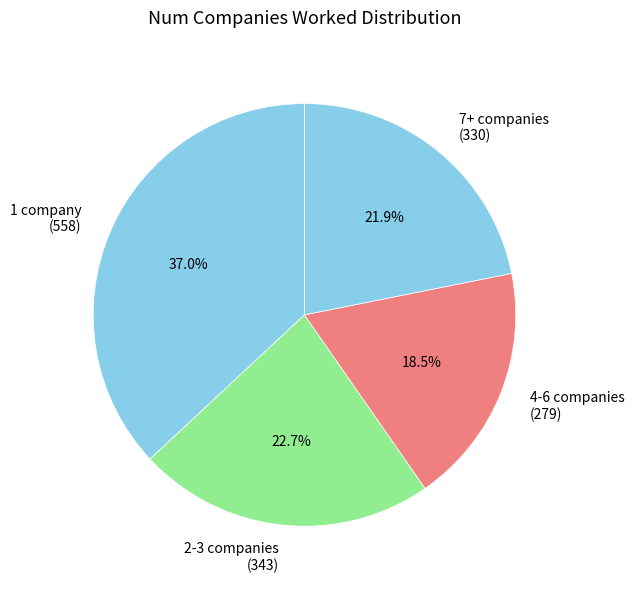

Is there a majority slice in this chart?

No